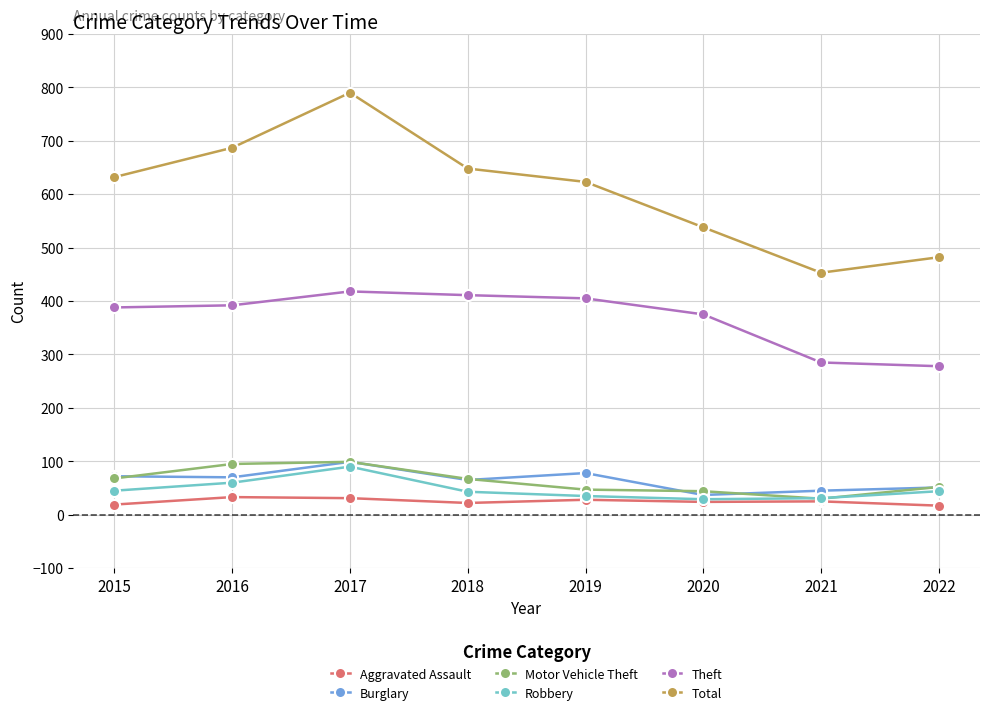

What is the value of the Robbery point at the 8th from the left?

44